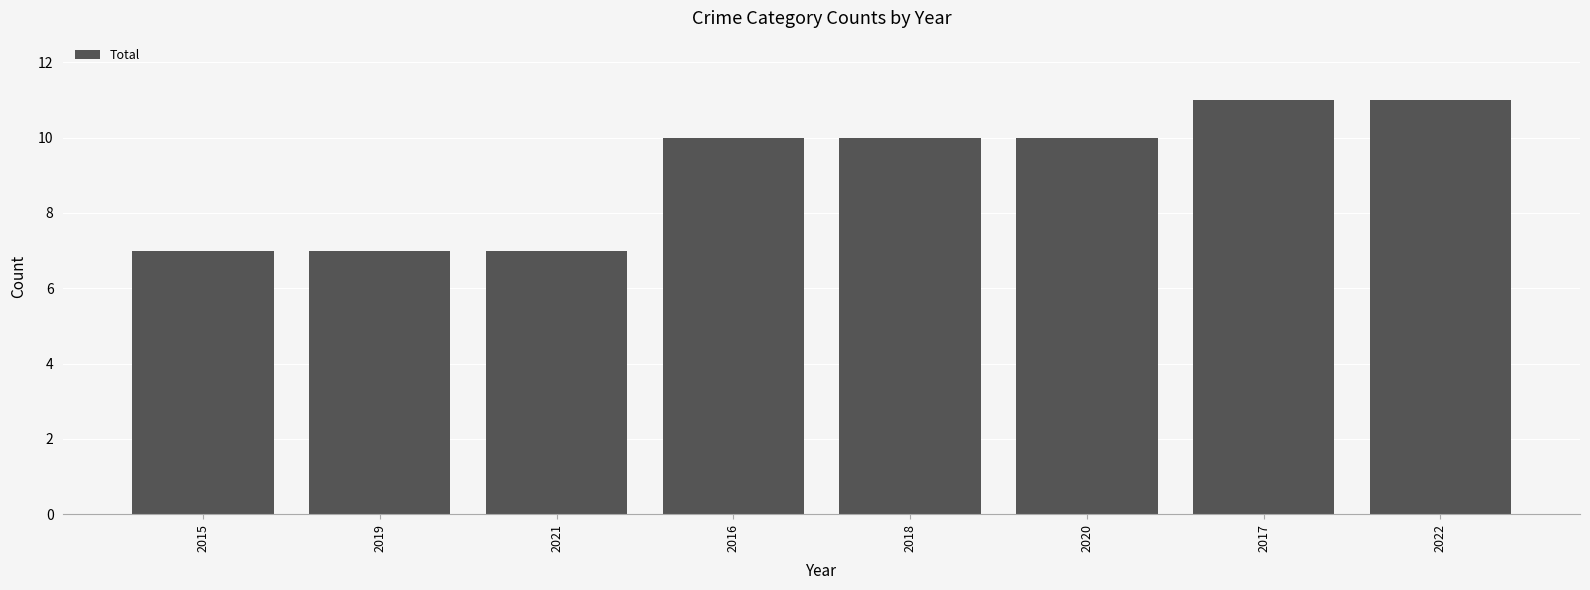

How many bars are there in total?

8